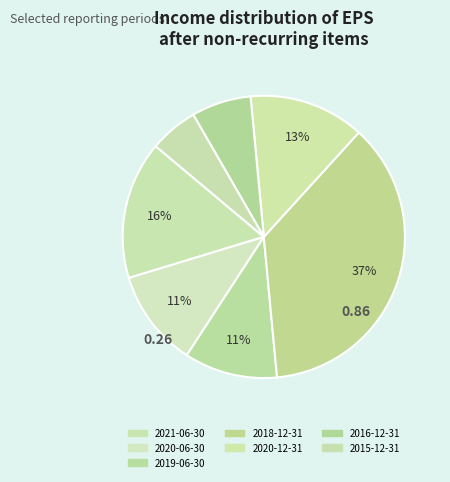

What percentage is NOT represented by 2020-06-30?

88.9%